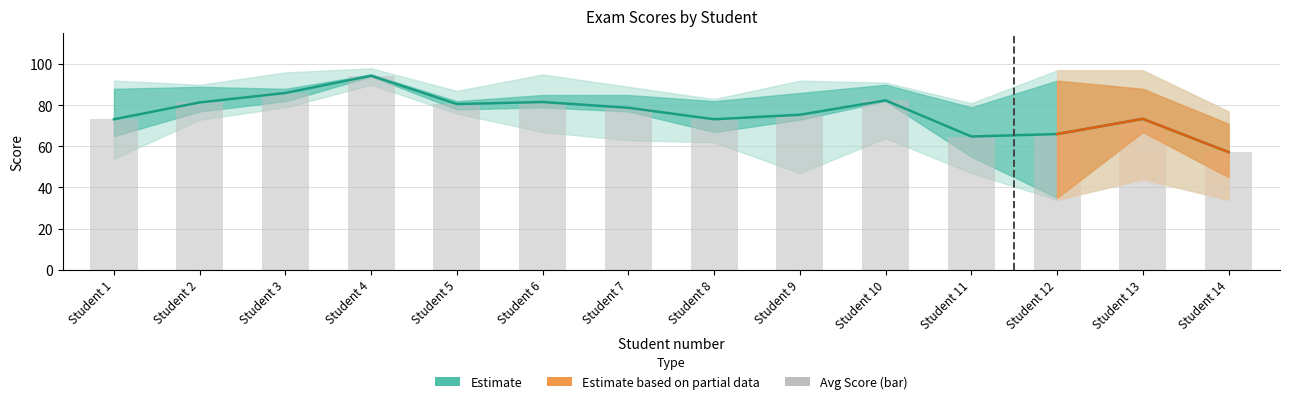

What is the total value across all series at Student 9?

150.8